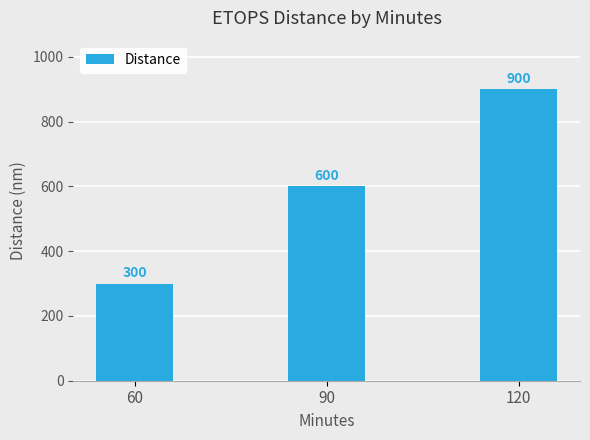

At which category does the chart reach its peak across all series?

120